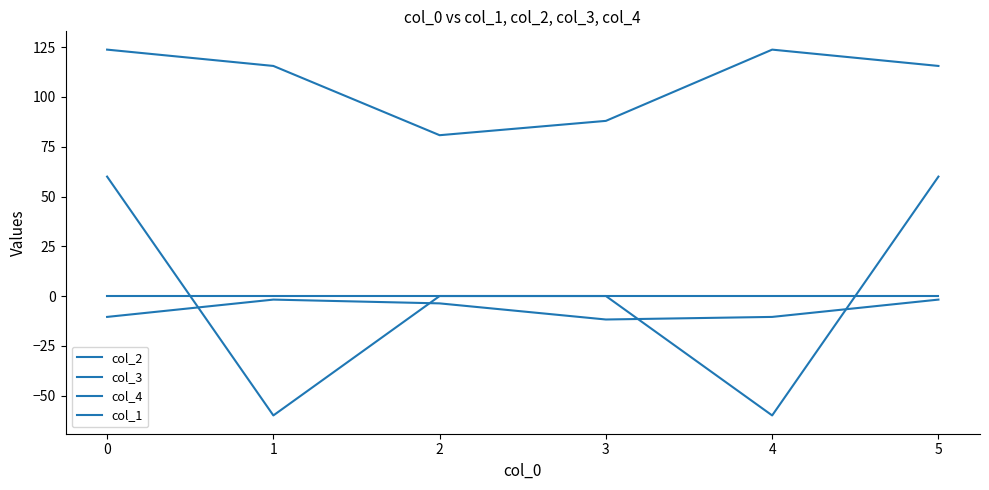

Where does the col_2 series first go above 0?

−1